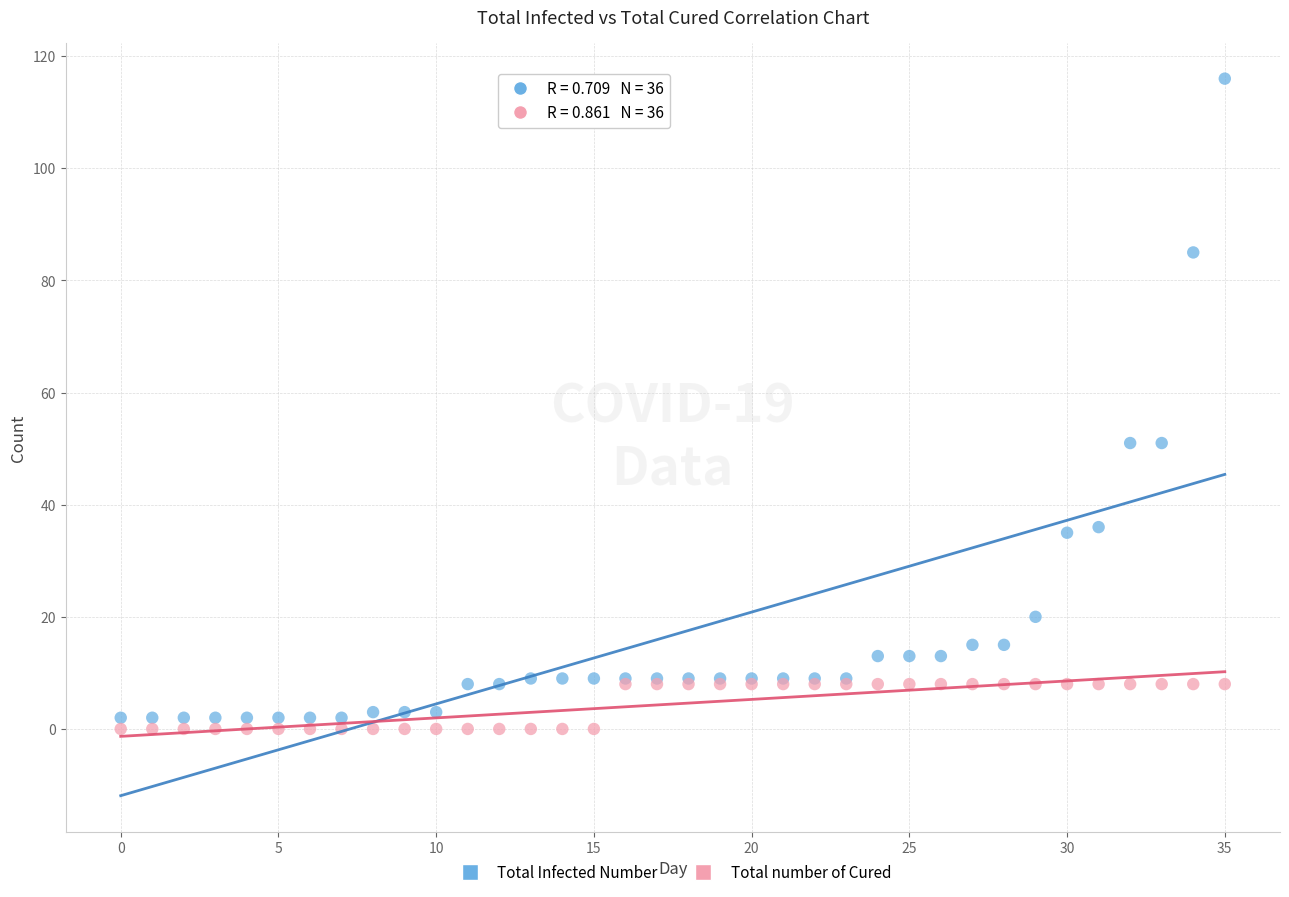

Which series has the widest spread of Y values?

Total Infected Number